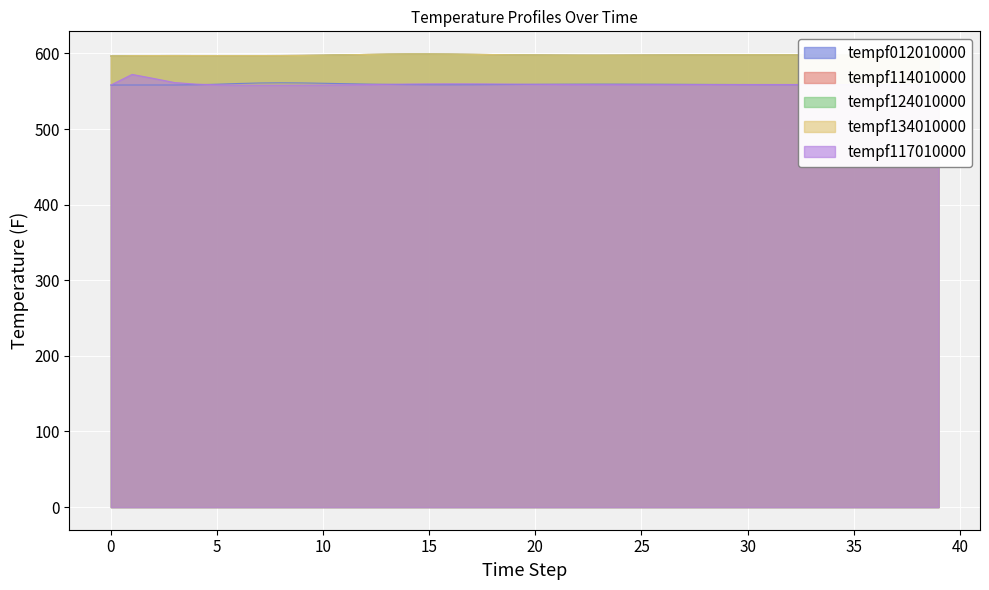

Does the chart display data point markers on the line(s)?

No